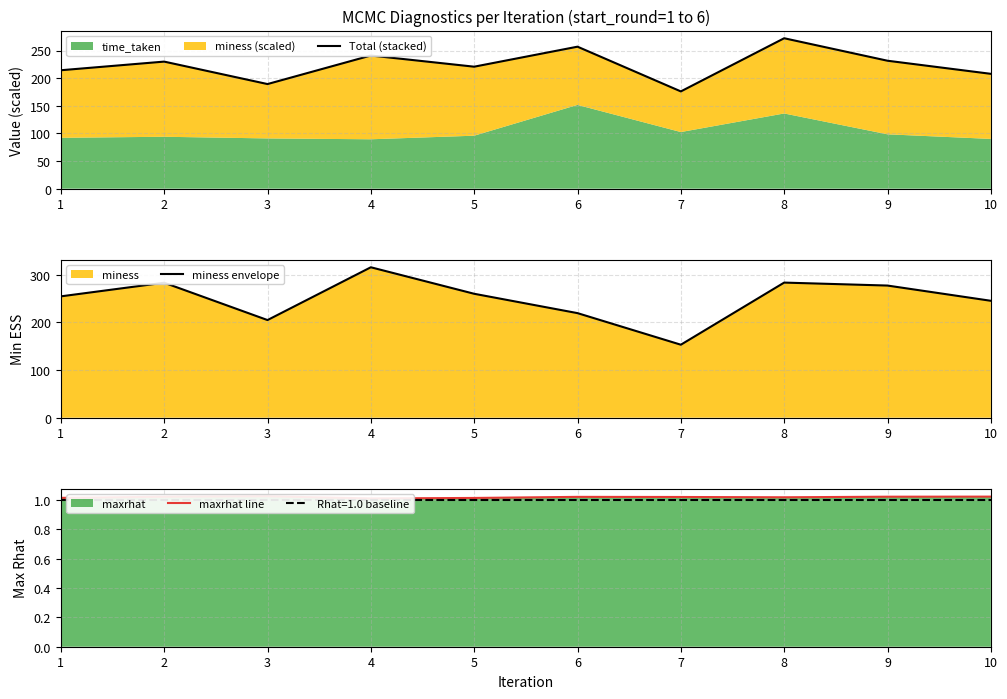

The value of miness envelope at 8 is 283.7. True or false?

True